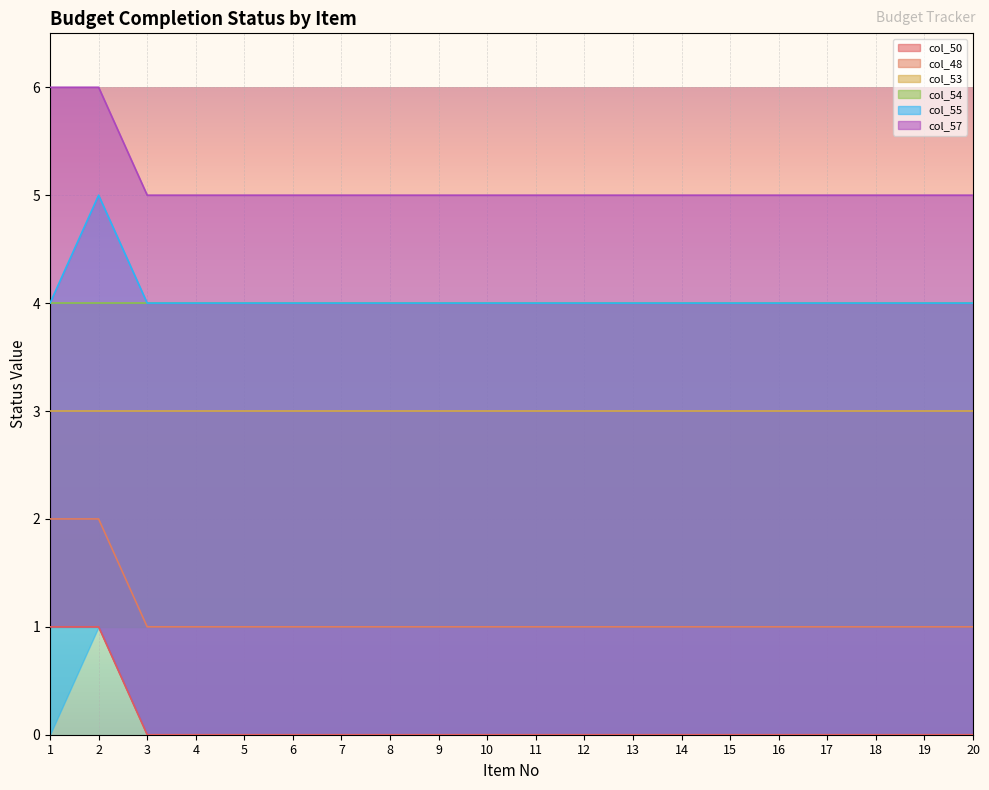

Rank the categories by col_55 value from highest to lowest.

2, 1, 3, 4, 5, 6, 7, 8, 9, 10, 11, 12, 13, 14, 15, 16, 17, 18, 19, 20